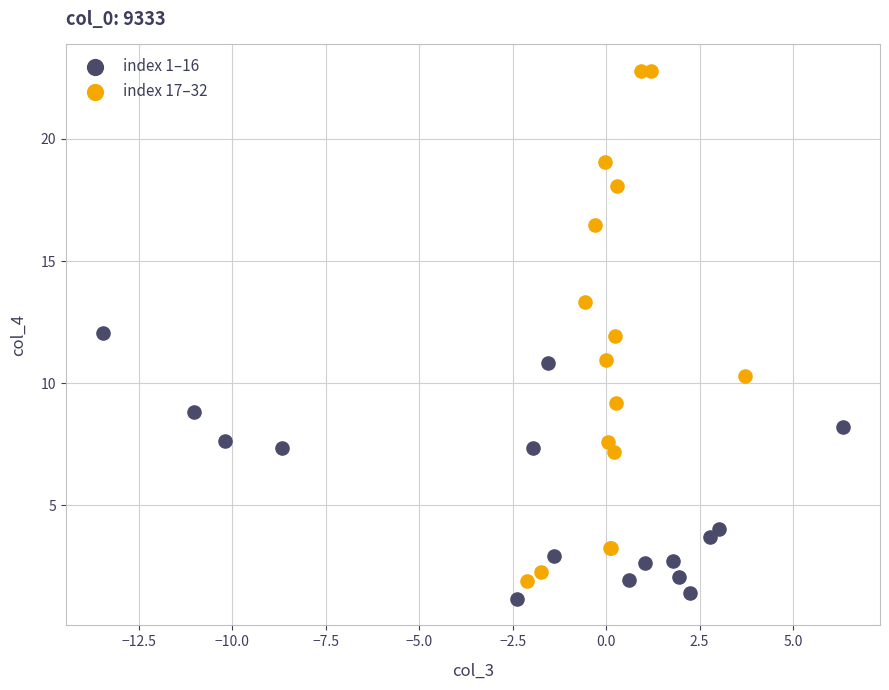

Which series contains the lowest Y value?

index 1–16